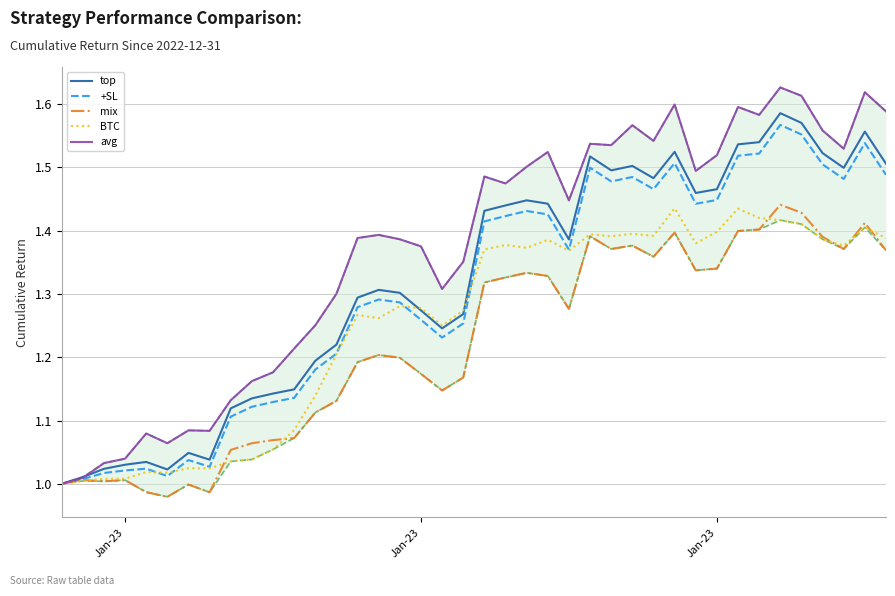

Is it true that mix equals 2.1 at 34?

False